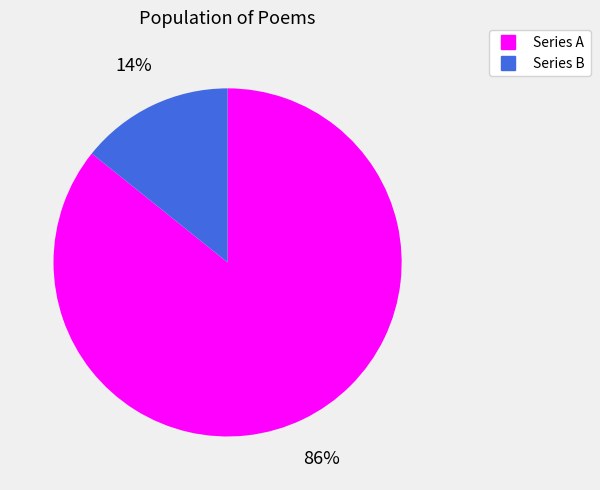

How many segments does this pie chart have?

2